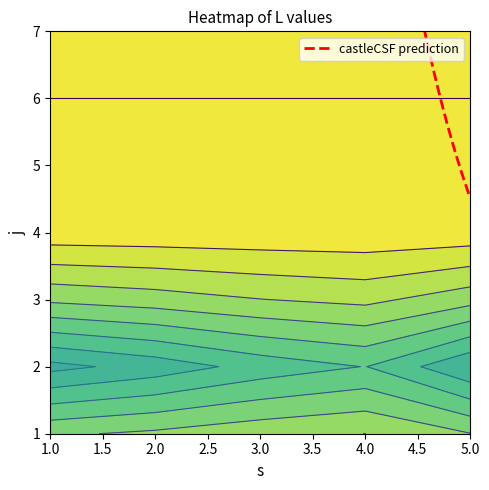

What is the maximum value shown in the chart?

25